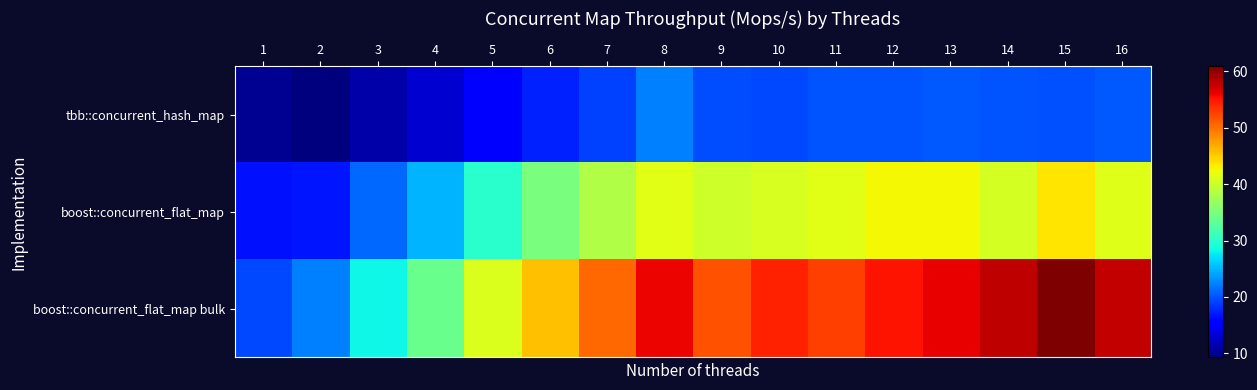

At which category does the chart reach its peak across all series?

15